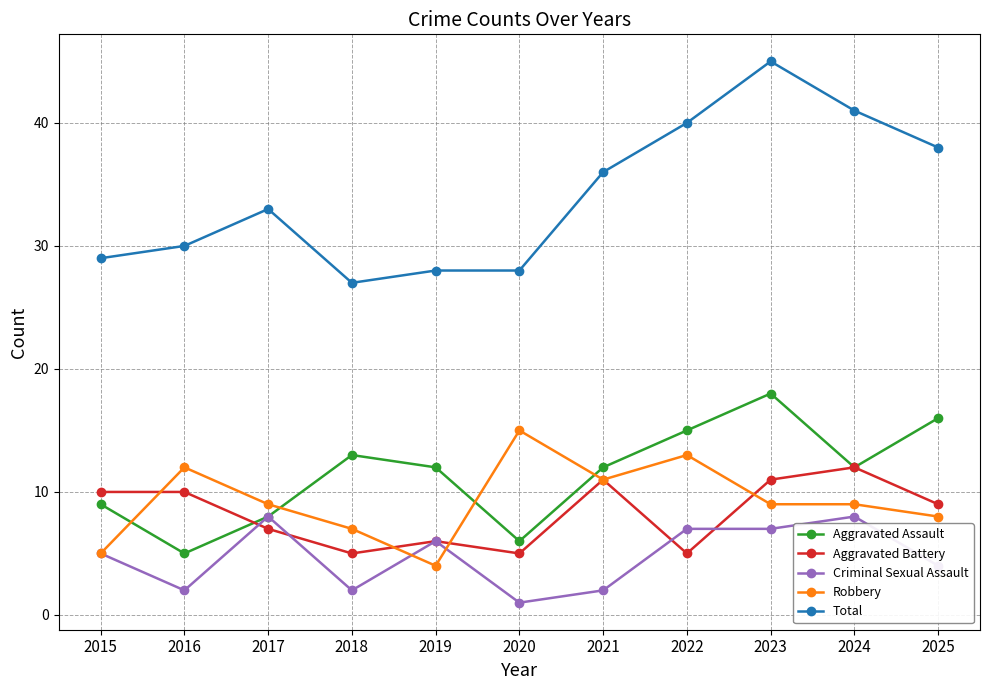

Count the number of categories in the chart.

11